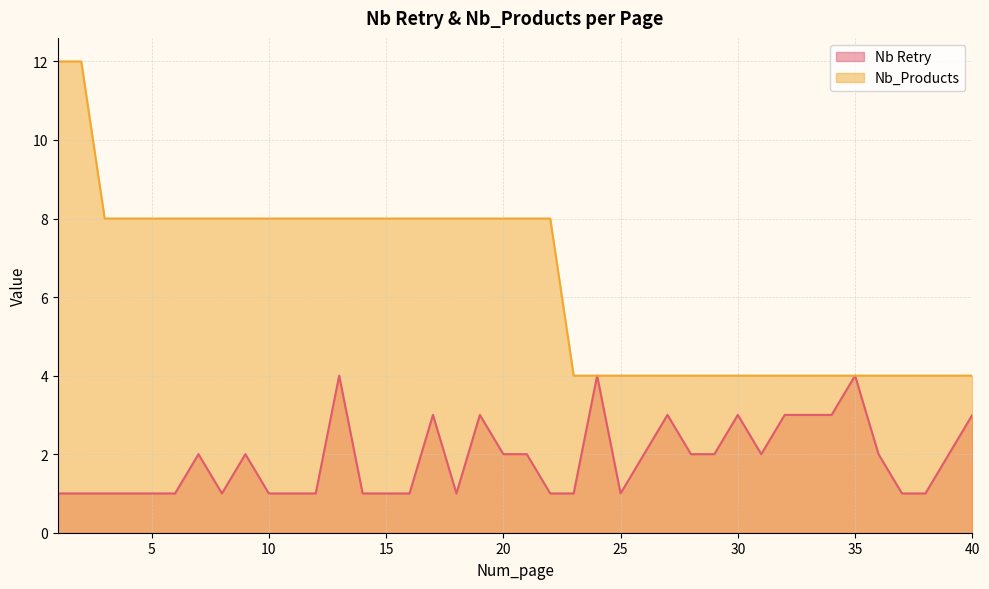

True or false: Nb_Products and Nb Retry intersect in this chart.

False